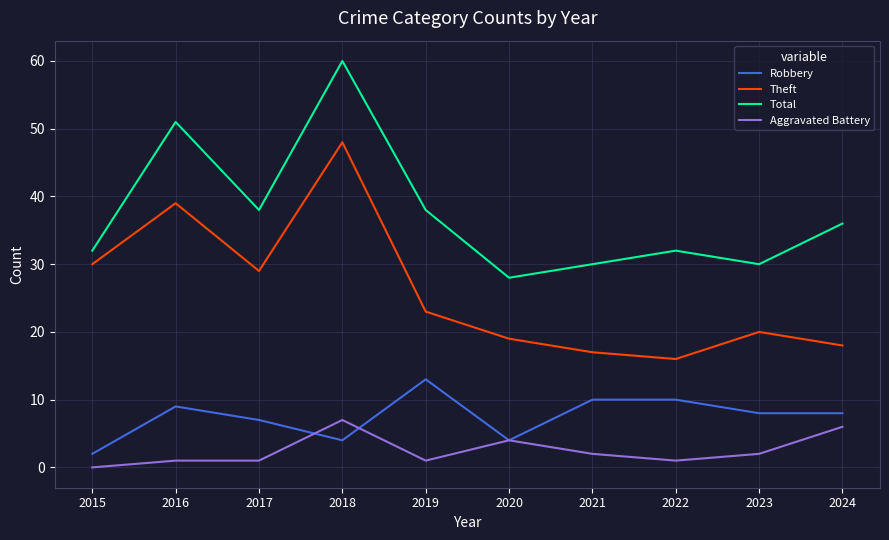

Between which two adjacent categories do Robbery and Aggravated Battery first intersect?

2017 and 2018